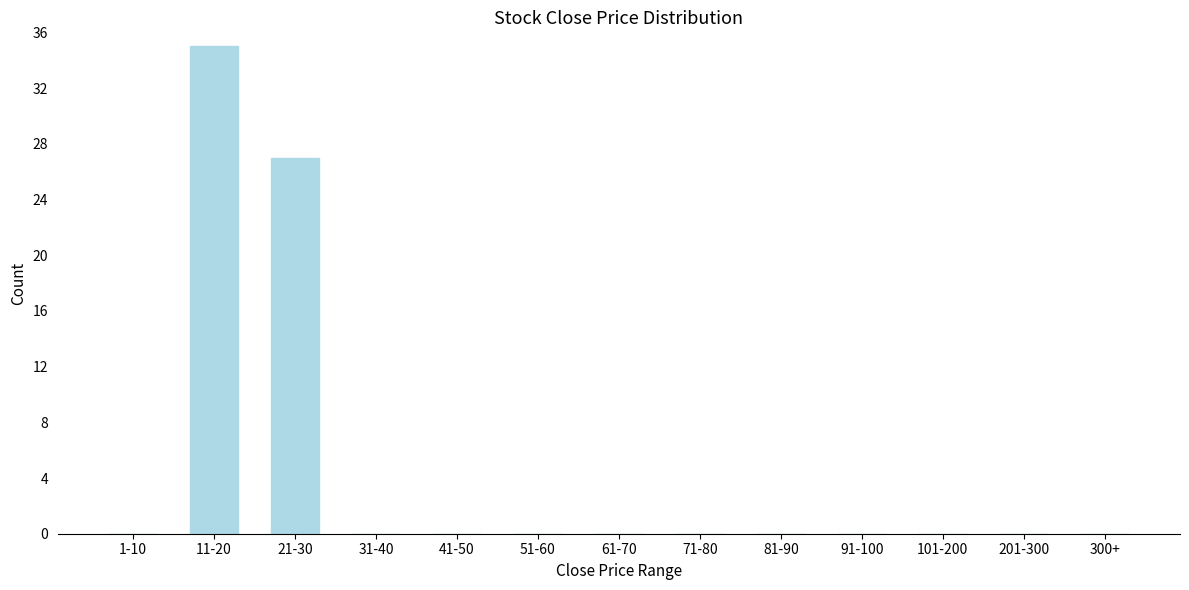

Reading right to left, extract all data points from this chart.

300+=0	201-300=0	101-200=0	91-100=0	81-90=0	71-80=0	61-70=0	51-60=0	41-50=0	31-40=0	21-30=27	11-20=35	1-10=0